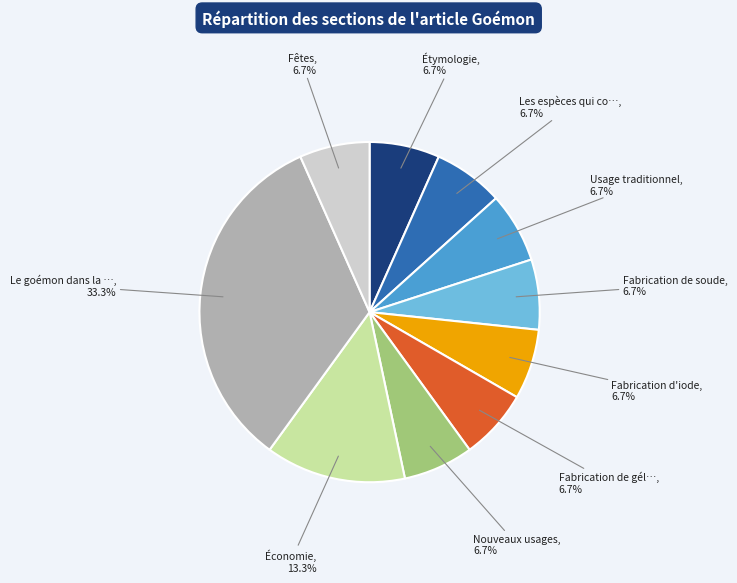

How many slices are in this pie chart?

10